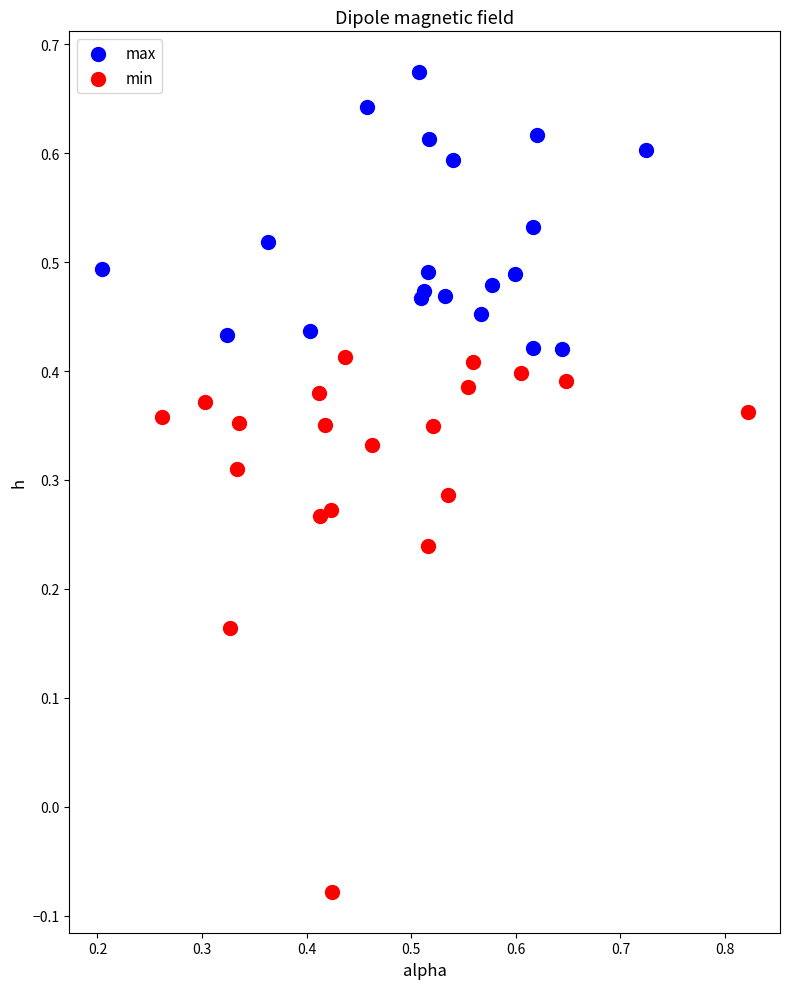

Which series reaches the minimum Y coordinate?

min